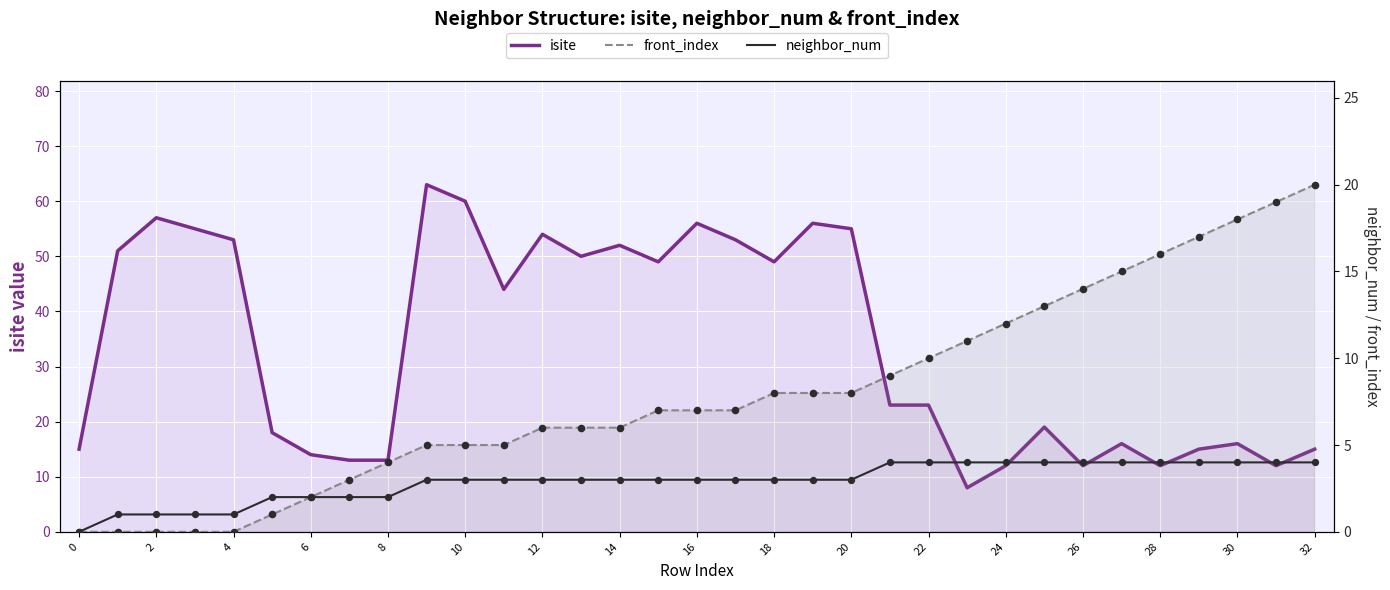

Which series has the widest spread of Y values?

isite